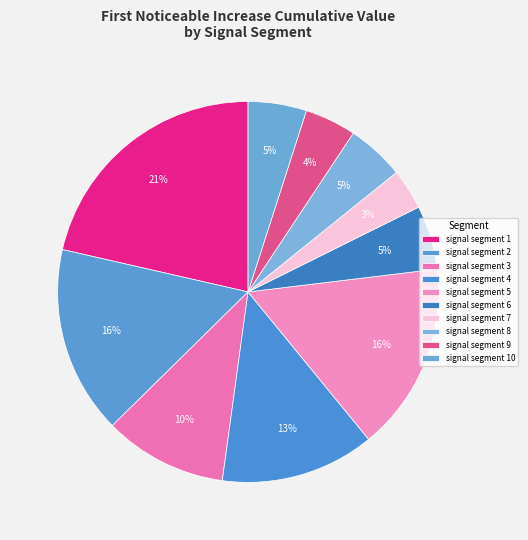

Count the number of slices in the pie.

10